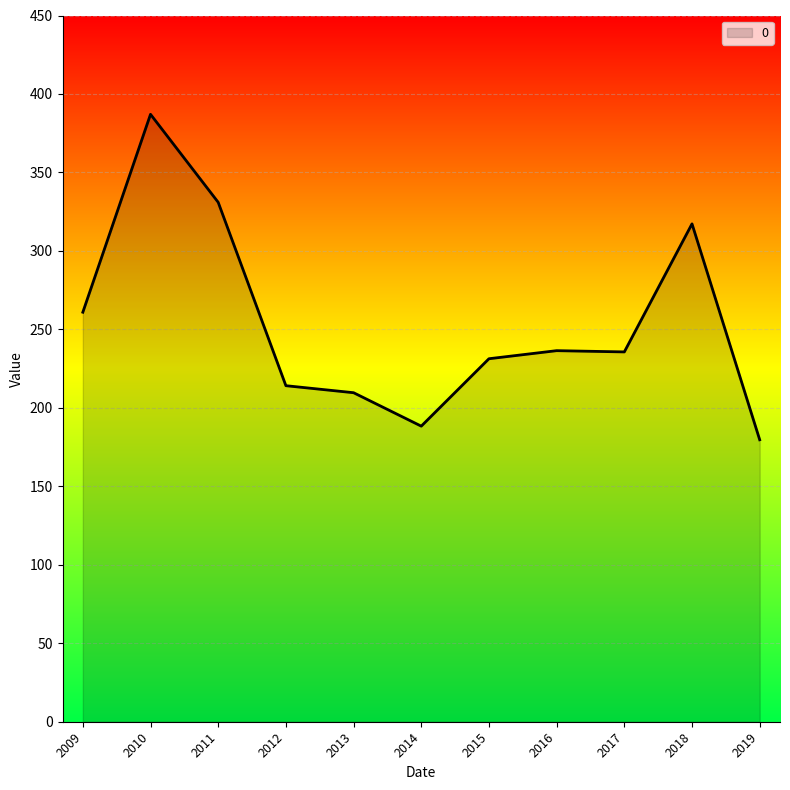

What is the difference between the values at 2012 and 2016?

22.3